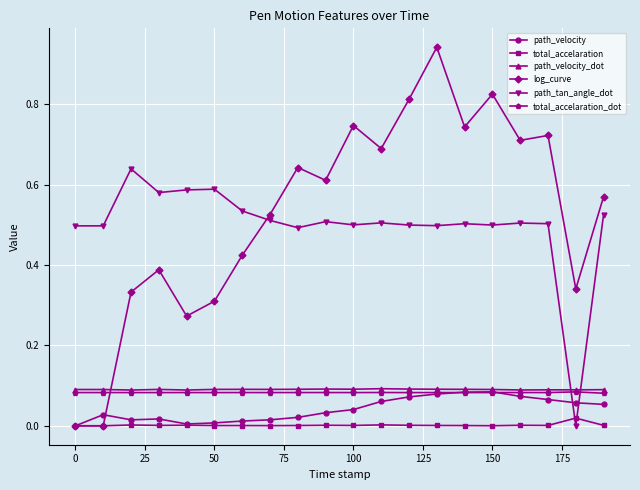

How many lines are shown in the chart?

6